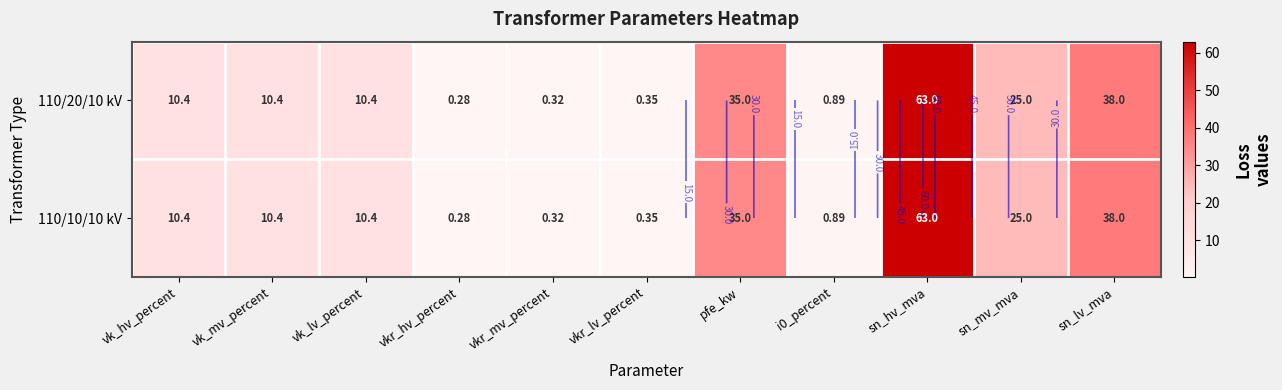

What is the greatest value displayed?

63.0